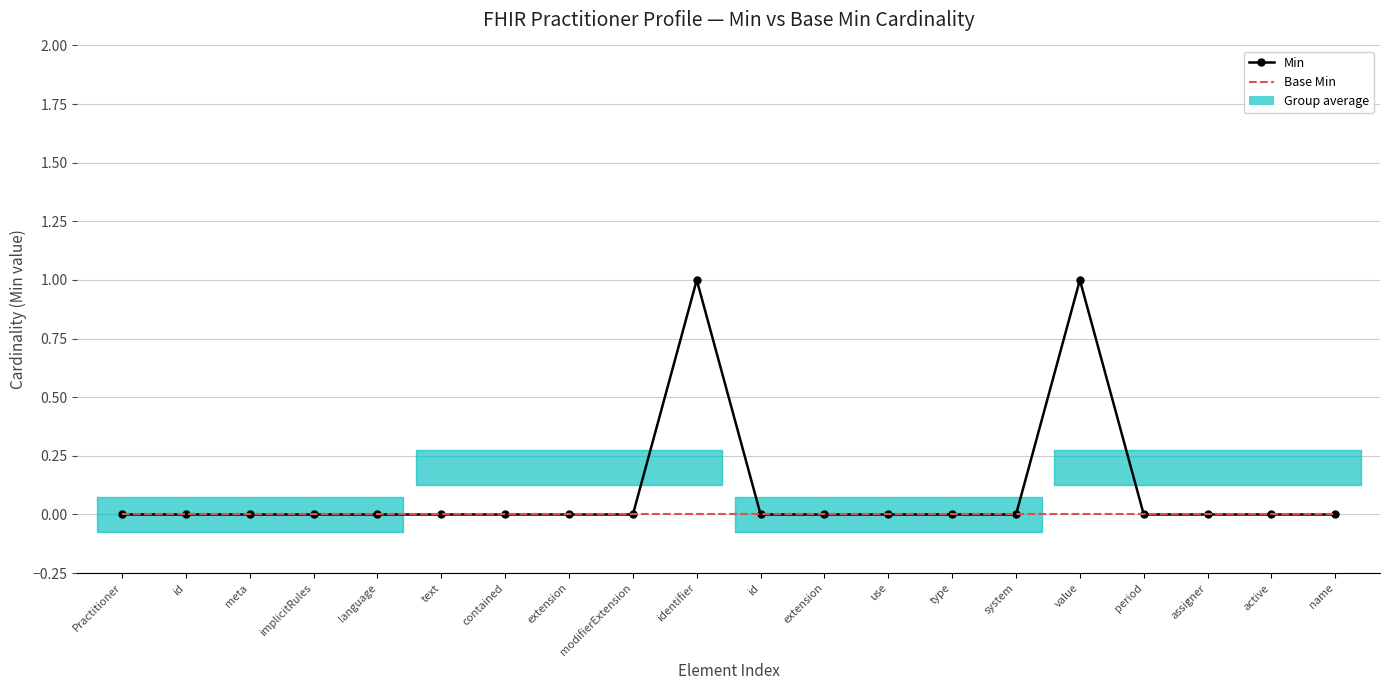

The value of Min at identifier is 2. True or false?

False